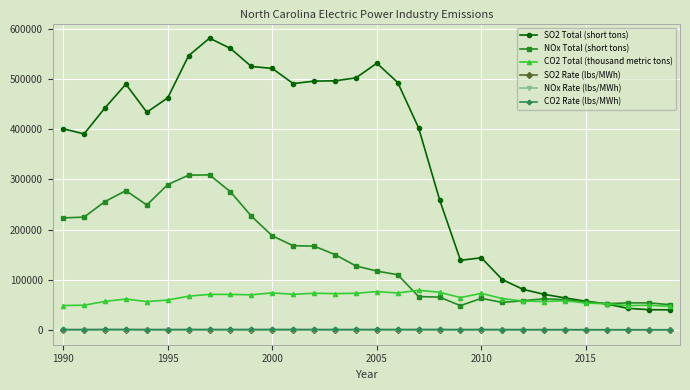

What is the value of the SO2 Total (short tons) point at the 1st from the left?

401051.0